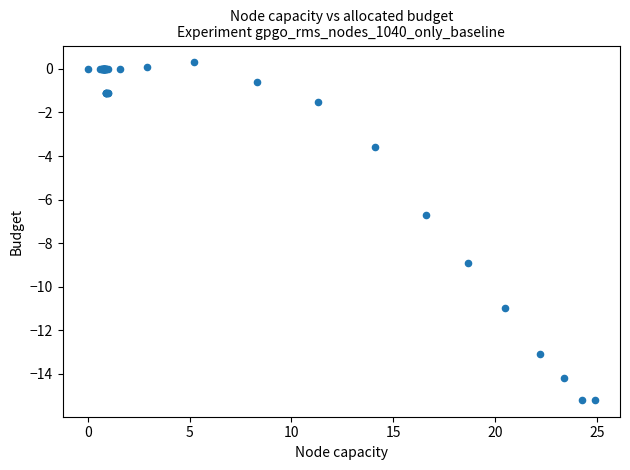

What Y value in the scatter plot is closest to -7?

-6.7